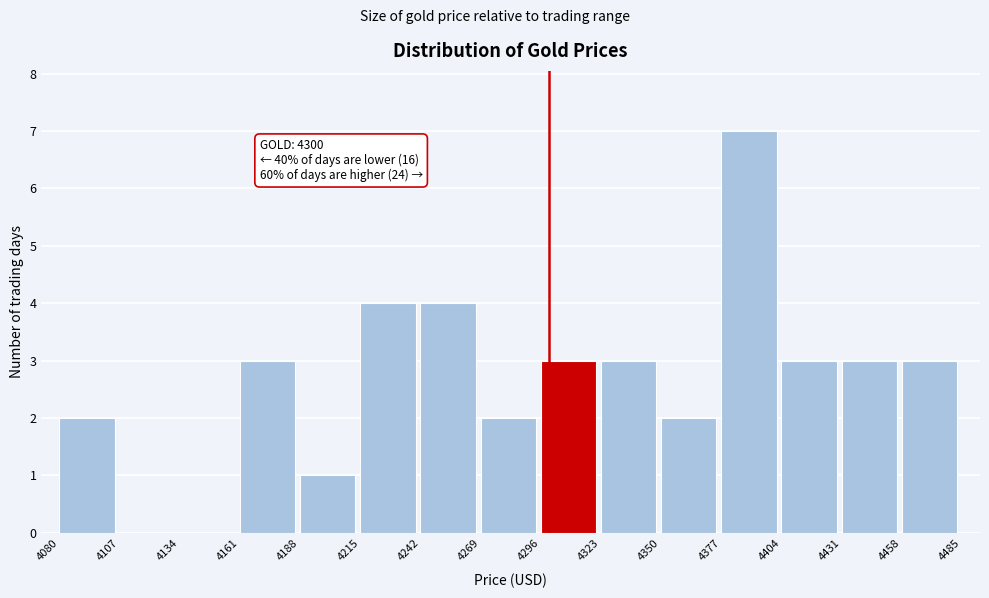

Over which range of the x-axis is the bar tallest?

4377 to 4404